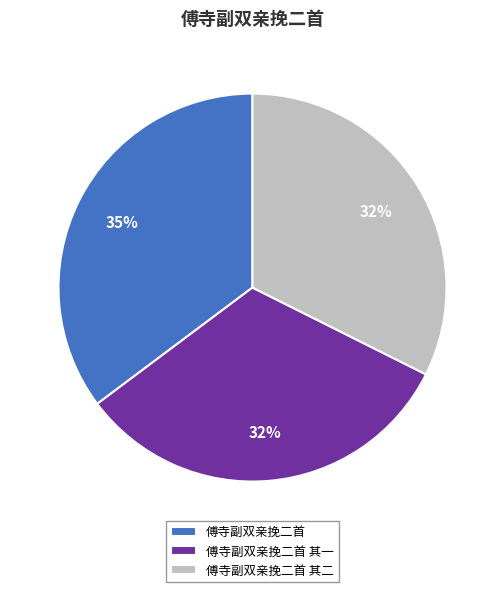

Which has a higher value, 傅寺副双亲挽二首 or 傅寺副双亲挽二首 其二?

傅寺副双亲挽二首